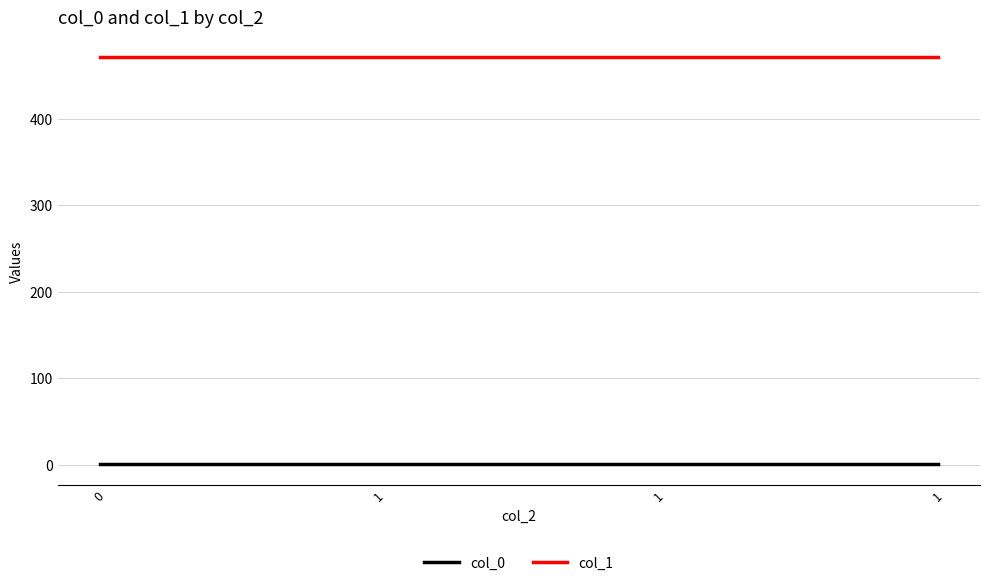

What is the value of the col_0 point at the 2nd from the left?

0.5